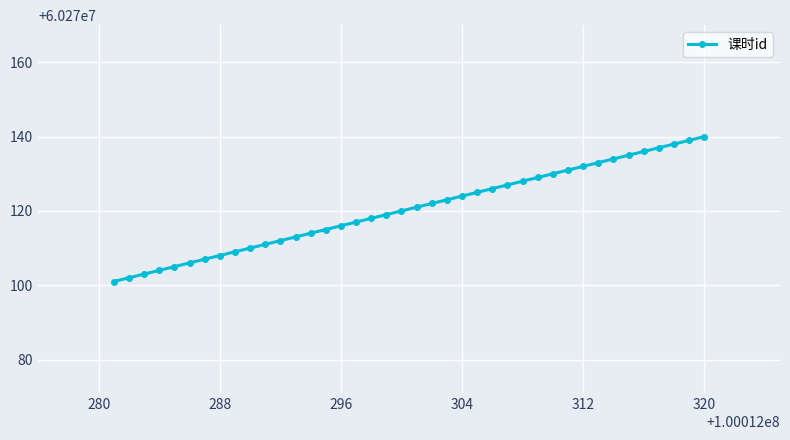

Between 100012286 and 100012308, which is larger?

100012308